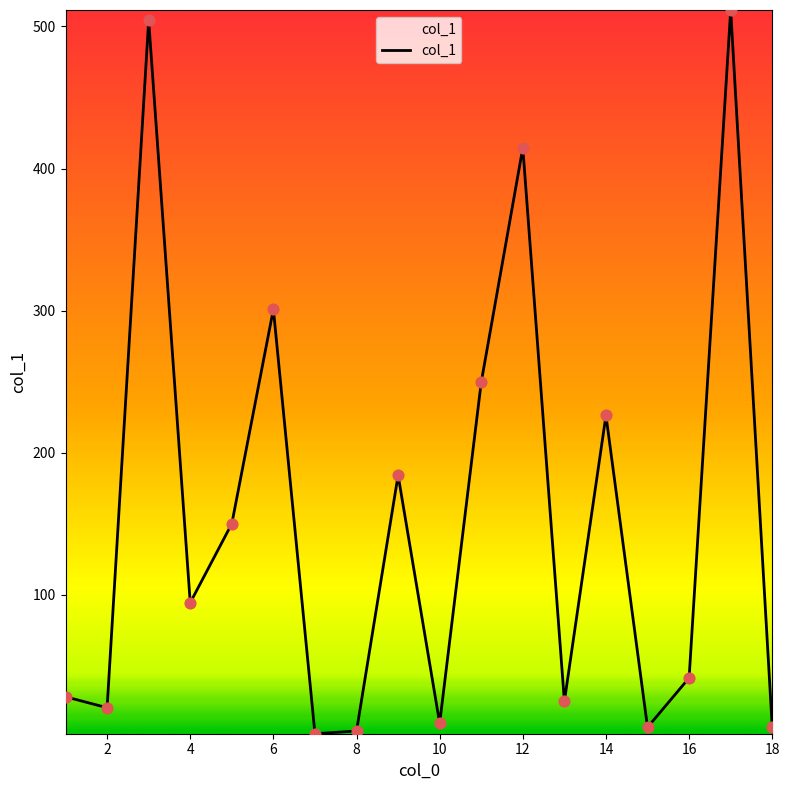

What is the difference between the maximum and minimum values?

509.3